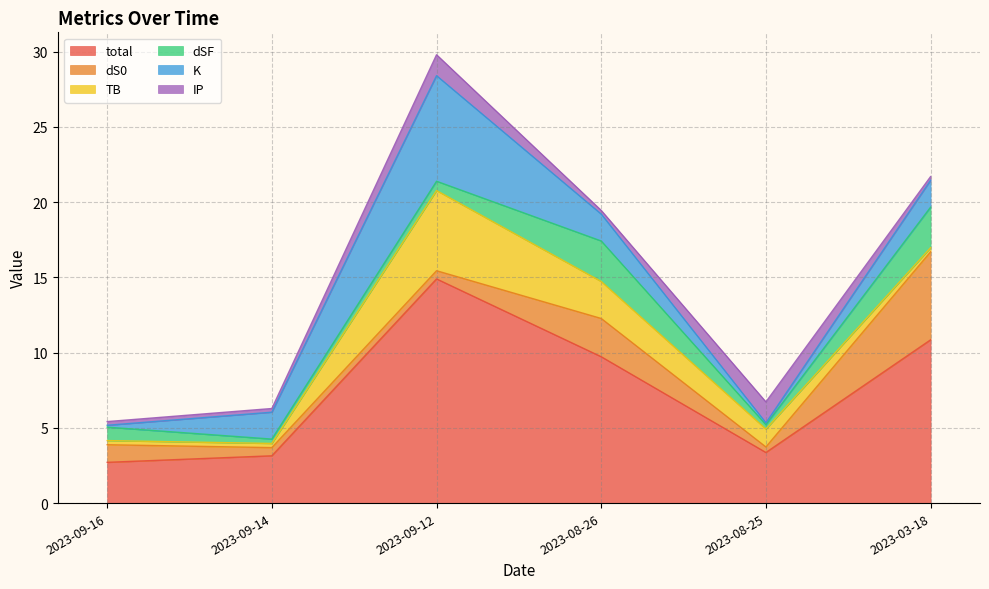

Which label corresponds to the smallest value in the chart?

2023-09-16